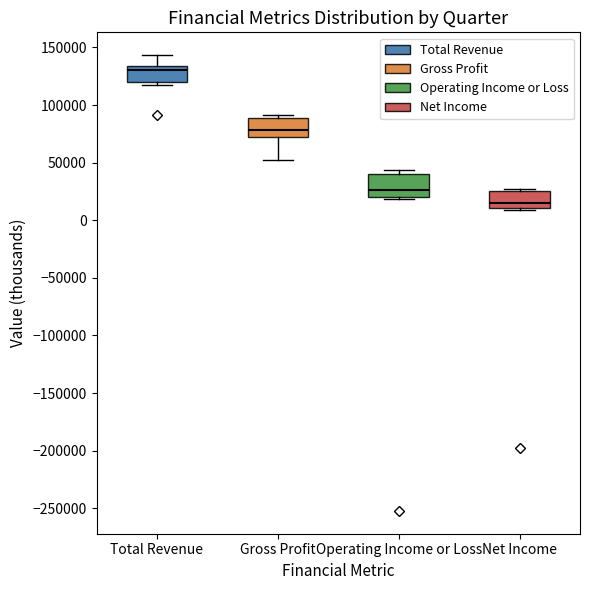

Reading left to right, read every box against the y-axis: the position of its median line, the range the box covers, and the ends of its whiskers. The values are not printed on the chart, so give them approximately, as read against the axis.

Total Revenue: median 130000, box 120000 to 135000, whiskers 115000 to 145000
Gross Profit: median 80000, box 70000 to 90000, whiskers 55000 to 90000 (just above the box's upper edge)
Operating Income or Loss: median 25000, box 20000 to 40000, whiskers 20000 (just below the box's lower edge) to 45000
Net Income: median 15000, box 10000 to 25000, whiskers 10000 to 25000 (just above the box's upper edge)